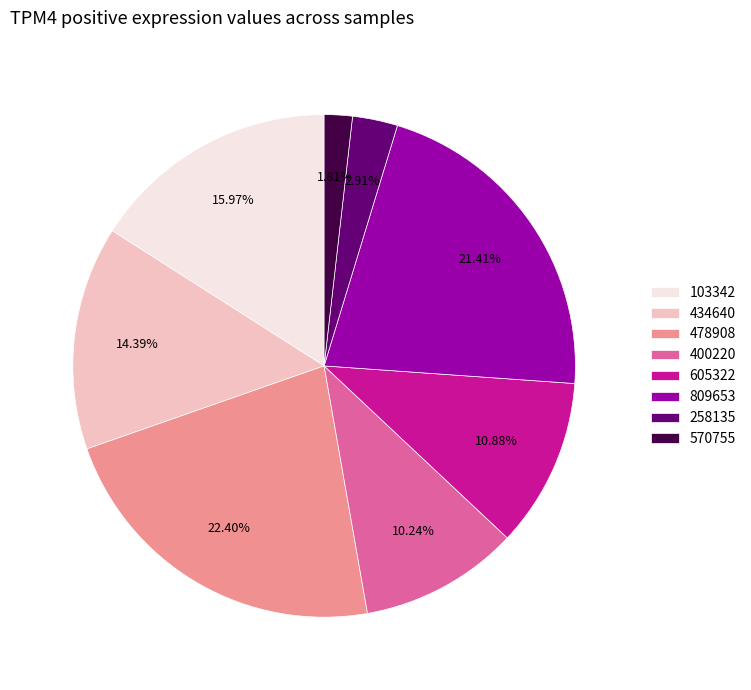

Count the number of slices in the pie.

8